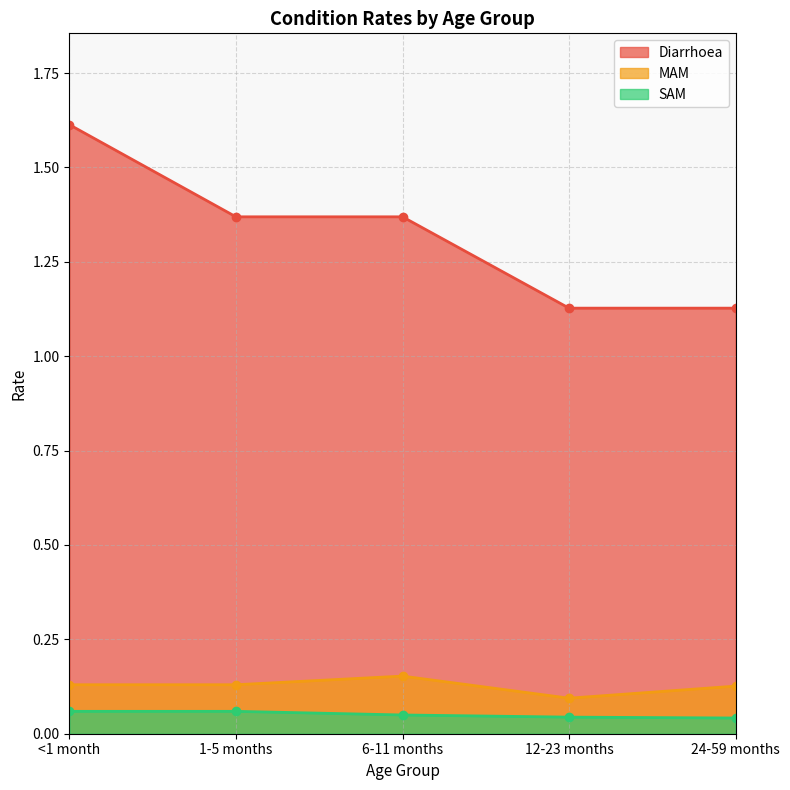

What is the sum of all Diarrhoea values?

6.6